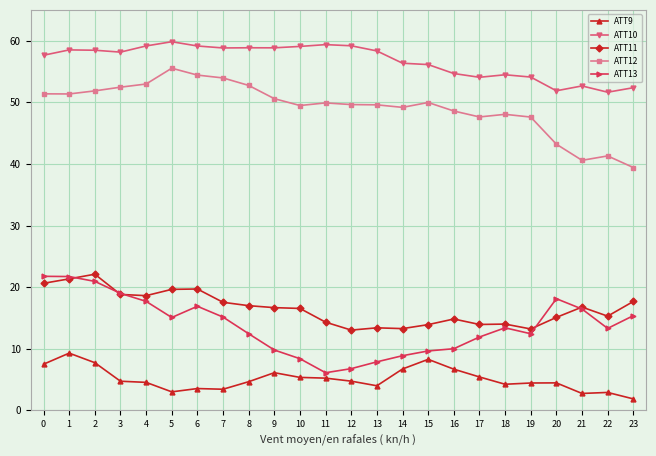

The ATT13 series shows 31.9 at 20. True or false?

False